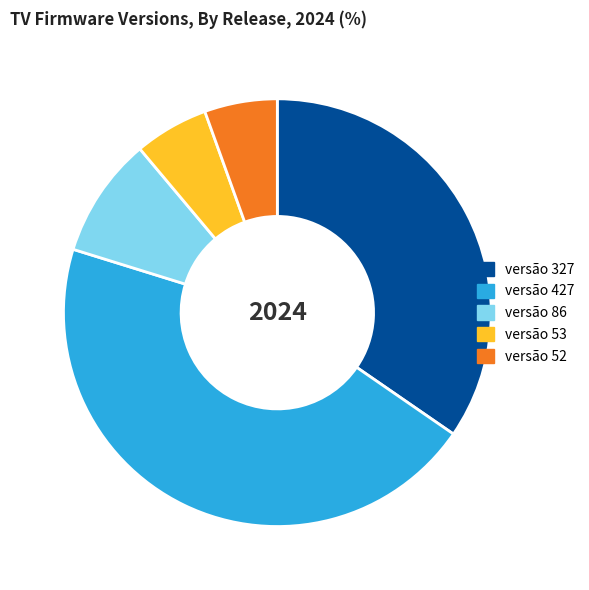

How many segments does this pie chart have?

5